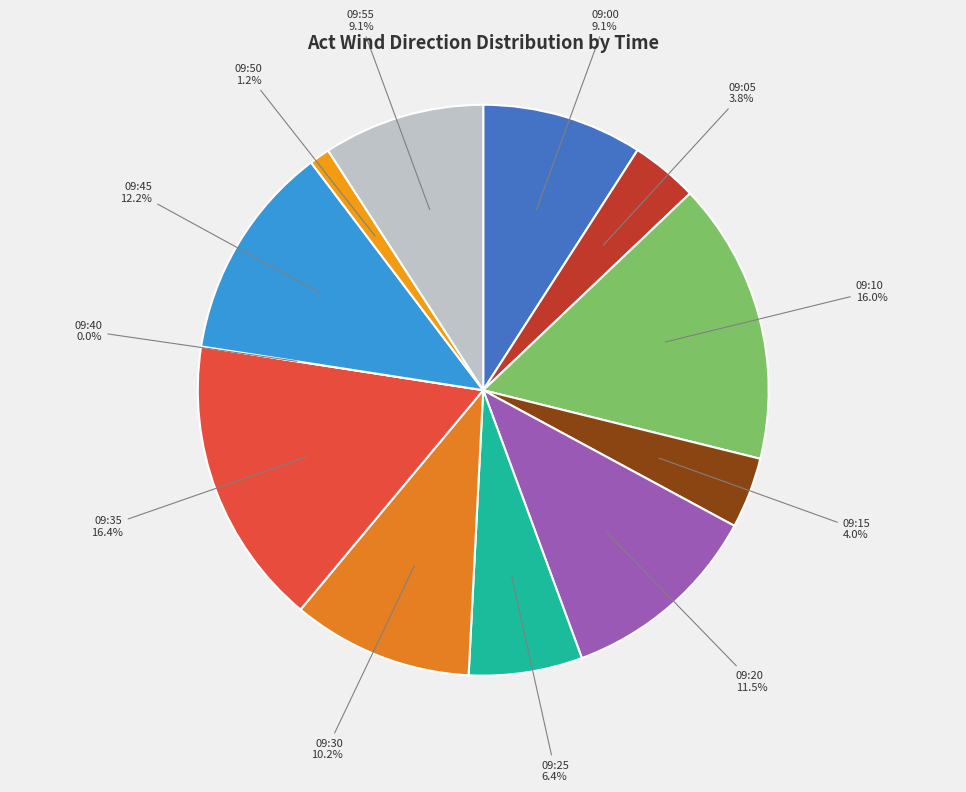

Combined, what portion of the pie is 09:40 and 09:10?

16.0%